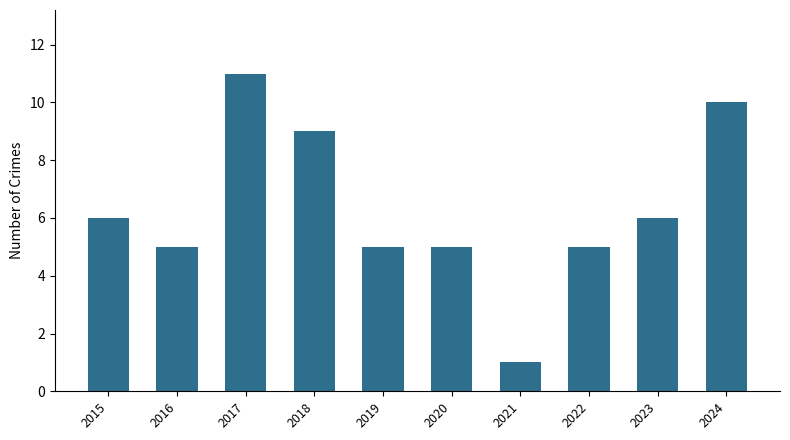

Reading right to left, extract all data points from this chart.

2024=10	2023=6	2022=5	2021=1	2020=5	2019=5	2018=9	2017=11	2016=5	2015=6